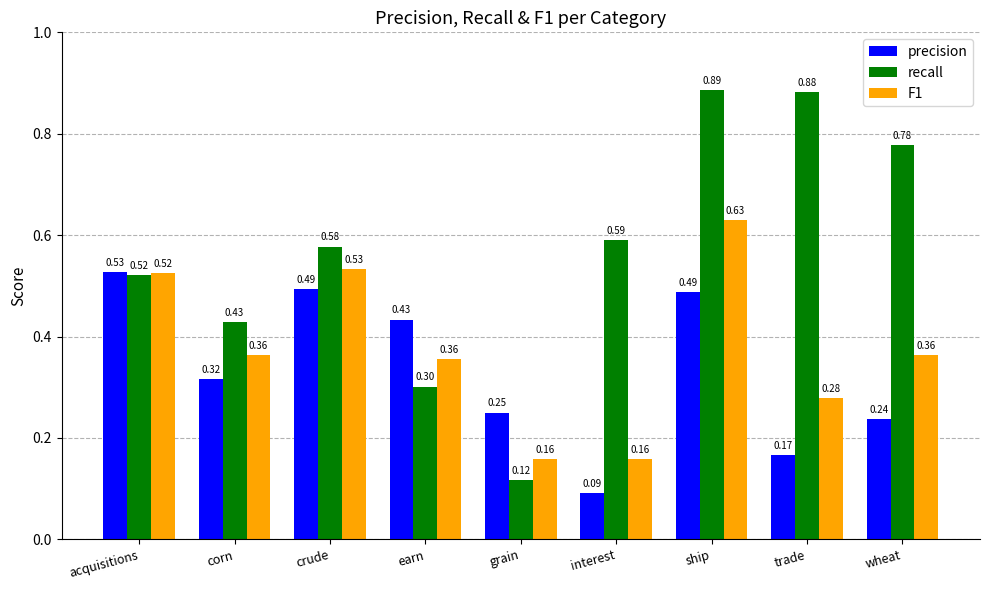

What is the spread (max minus min) of values at trade?

0.7